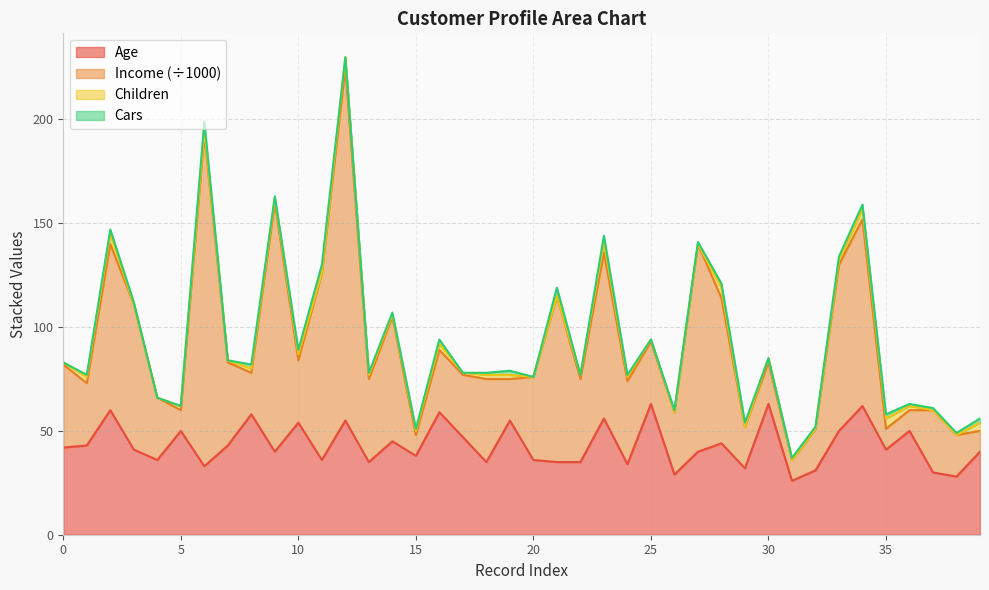

The Children series shows 2 at 34. True or false?

False